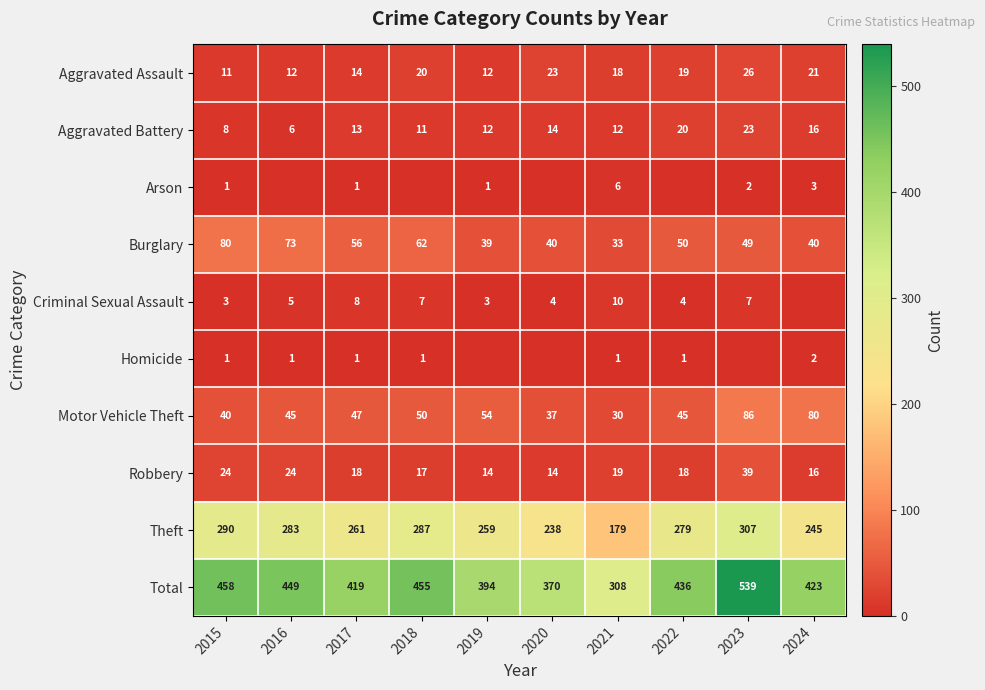

What is the difference between the Aggravated Assault values at 2015 and 2017?

3